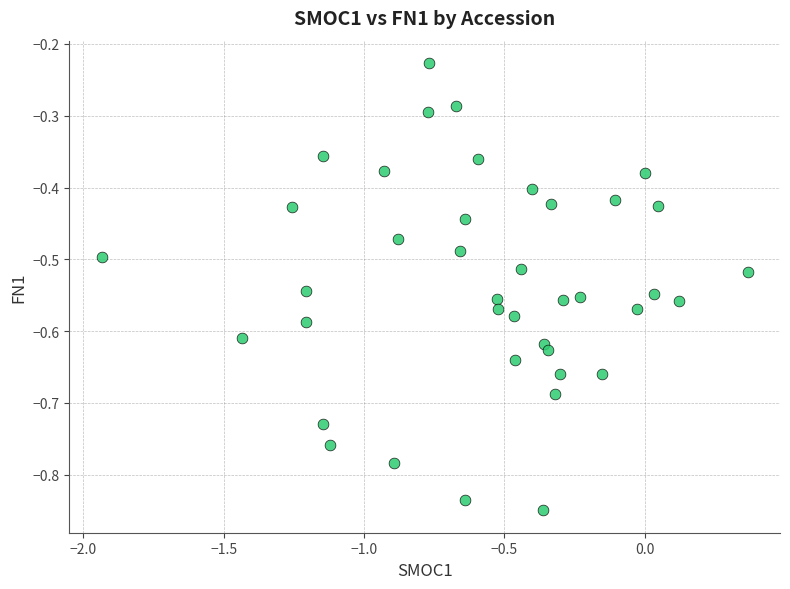

What is the range of X values (max minus min)?

2.3